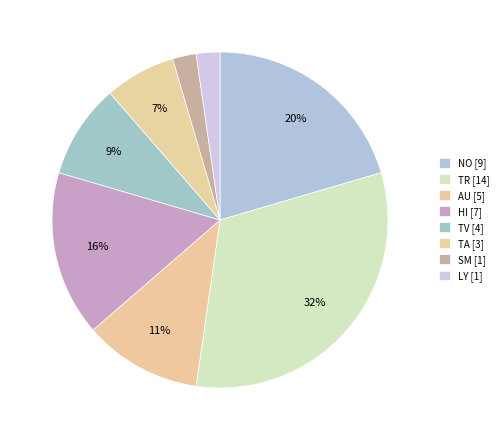

Which category has the smallest portion of the pie?

SM